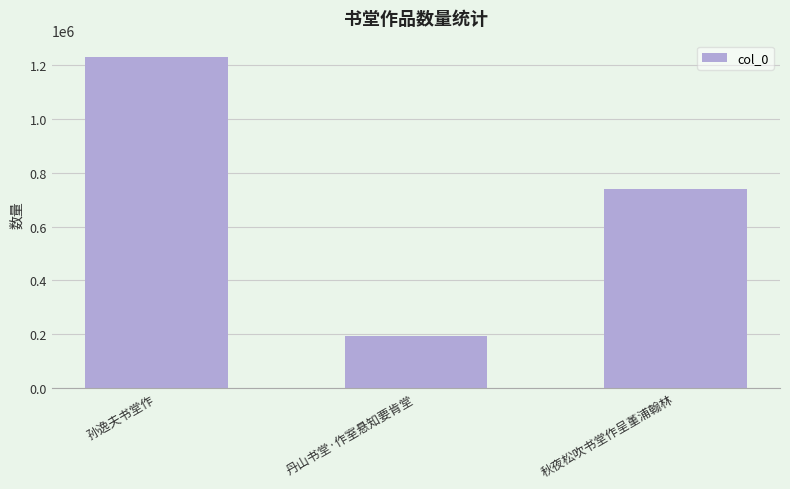

Reading right to left, transcribe all the data shown in this chart.

739315	192805	1230217